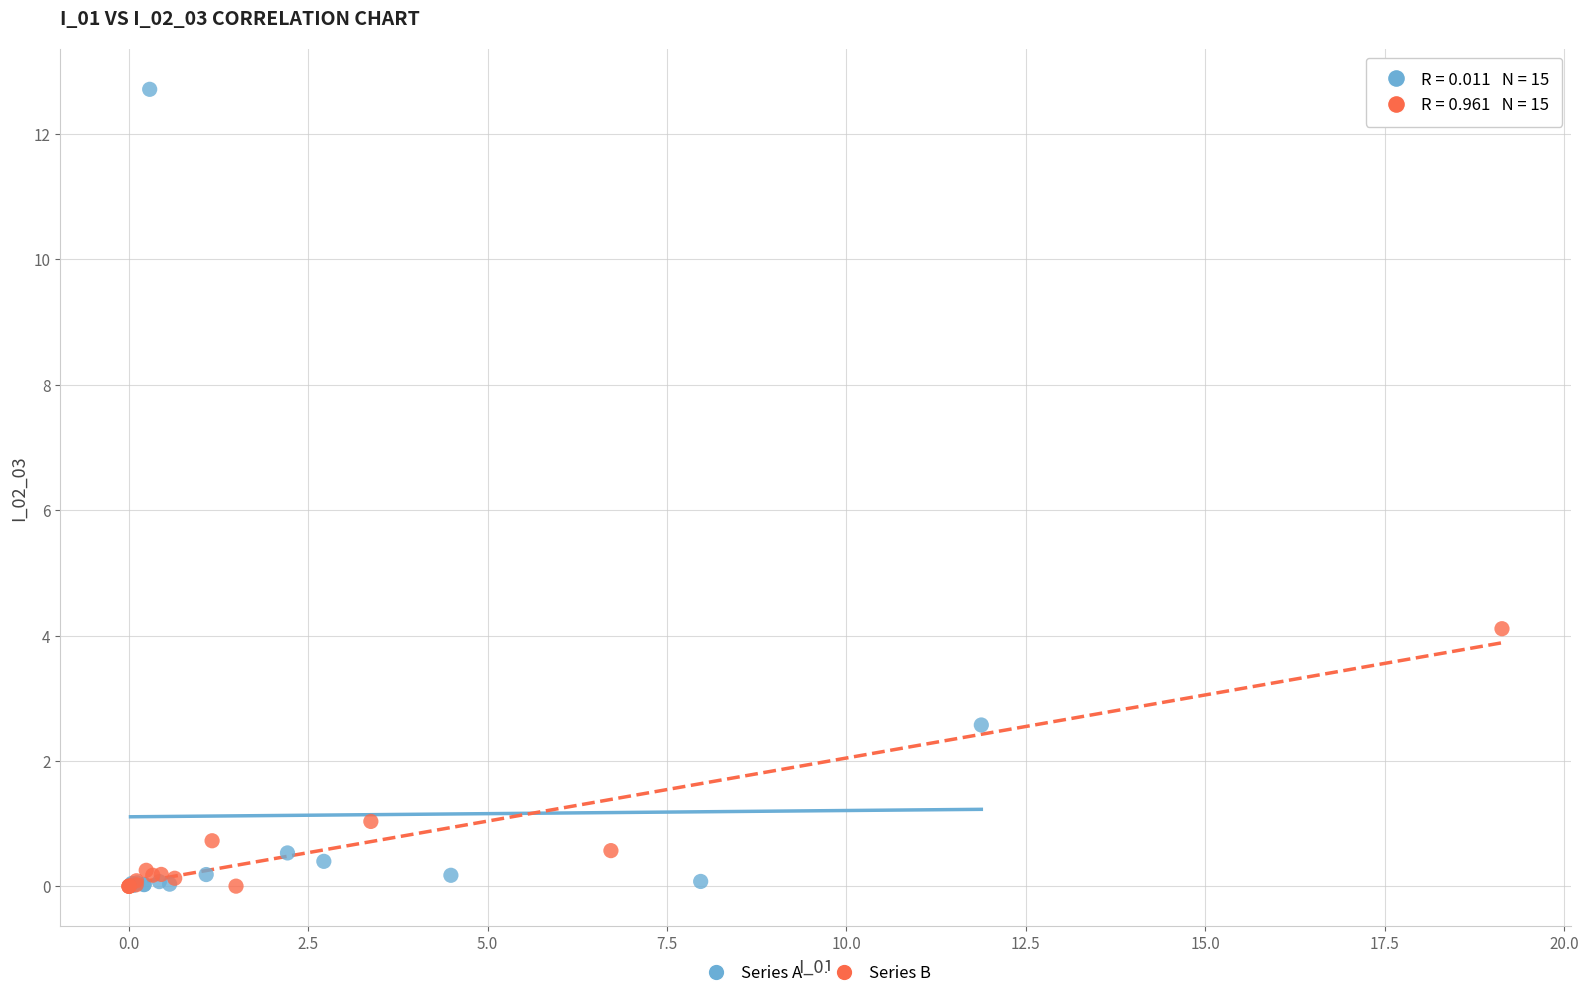

Which series reaches the maximum Y coordinate?

Series A